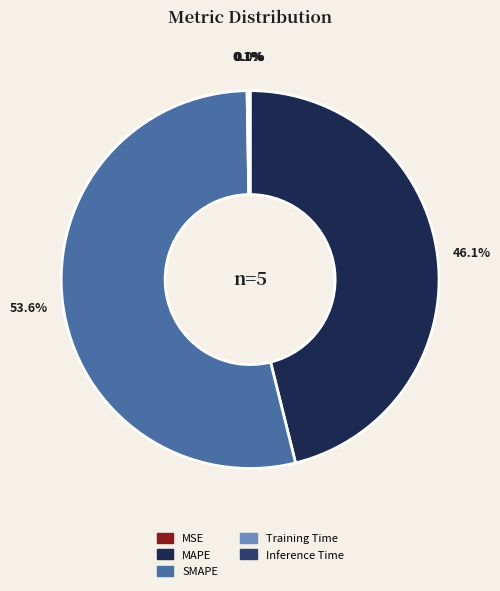

Is there any slice that represents more than half of the pie?

Yes